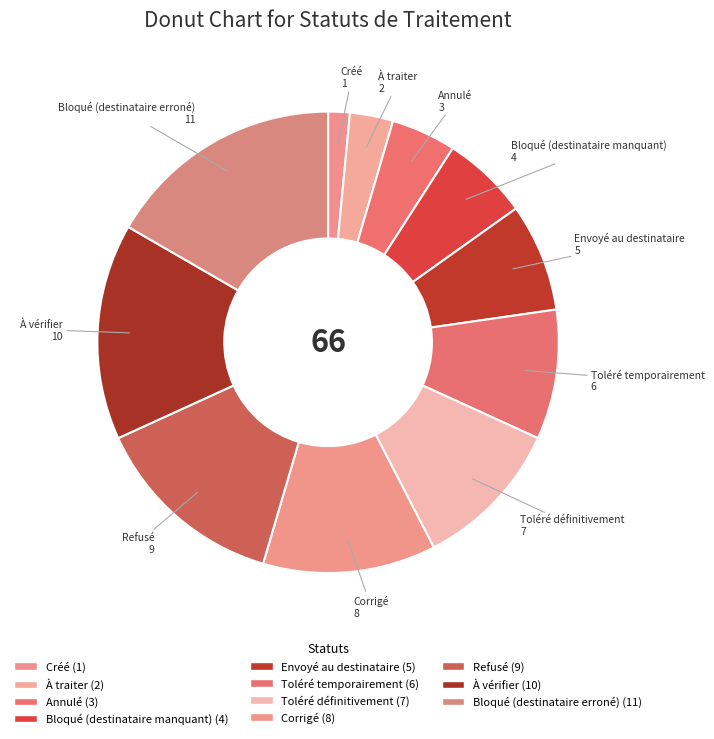

Between Créé and Toléré définitivement, which is larger?

Toléré définitivement